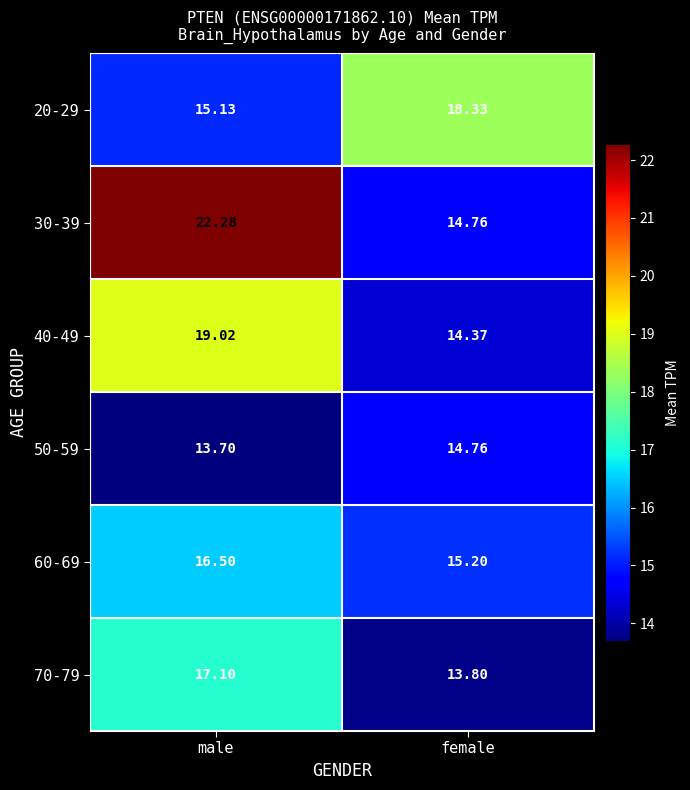

Which label corresponds to the smallest value in the chart?

male